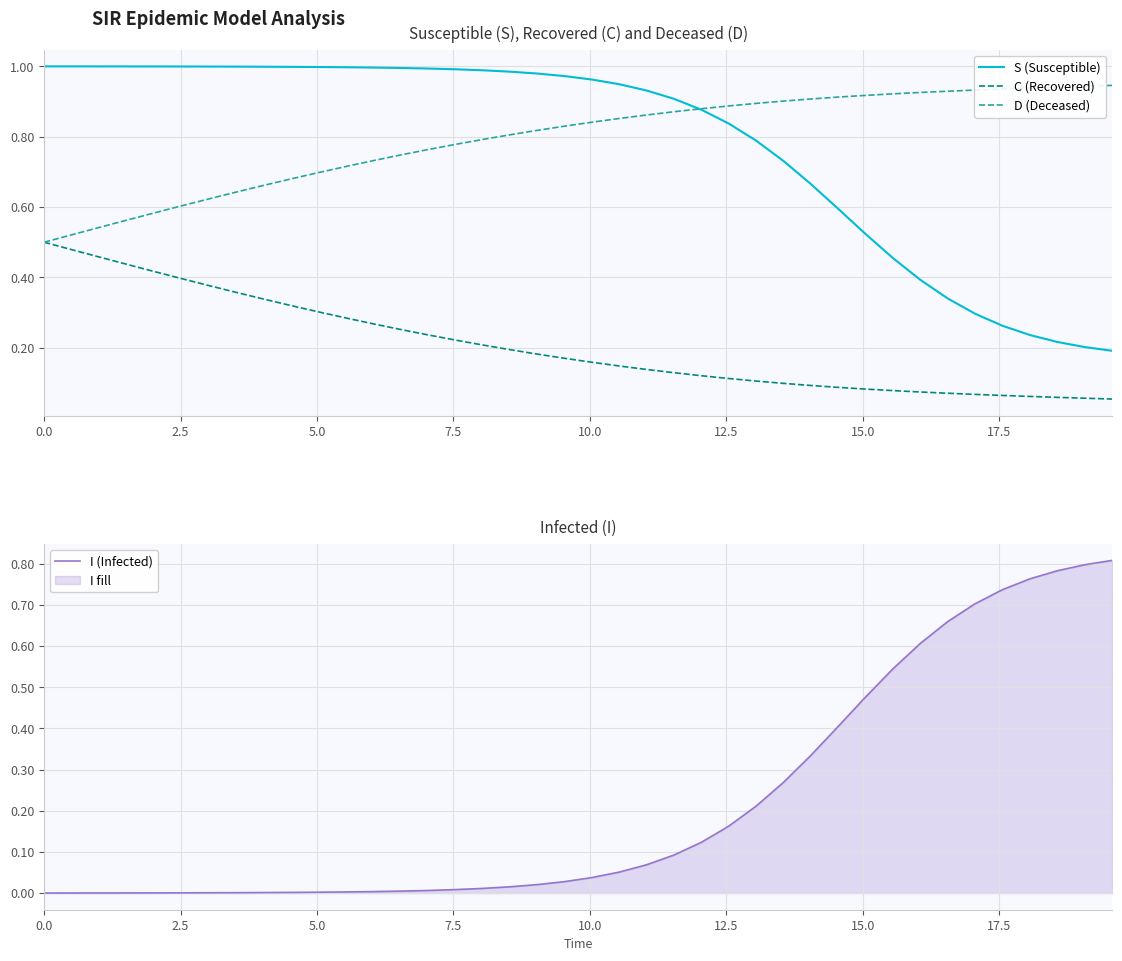

Count the C (Recovered) values in the range 0 to 1.

40